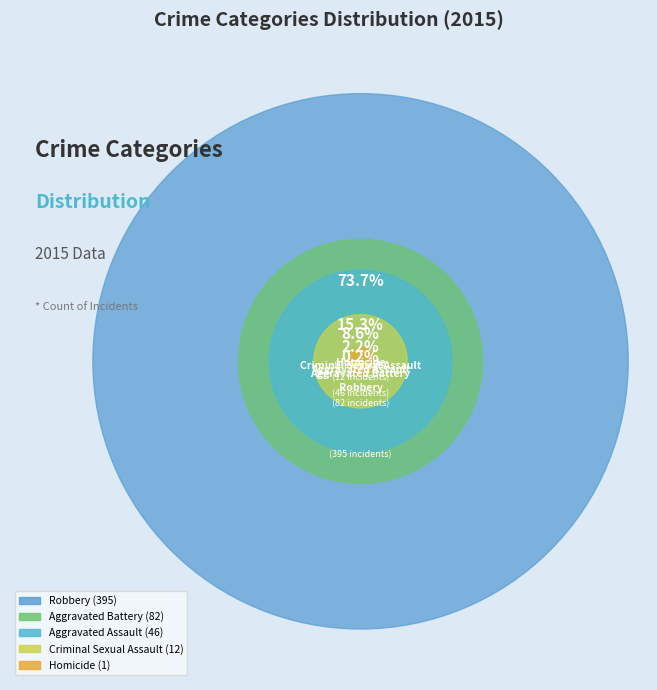

What percentage is the Aggravated Battery slice, to the nearest percent?

15%